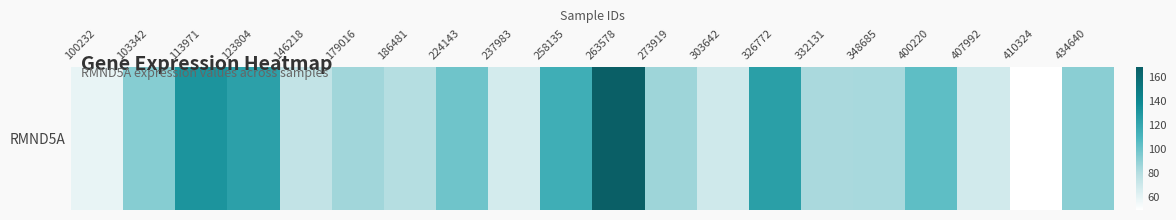

What is the ratio of the value at 123804 to the value at 400220?

1.2